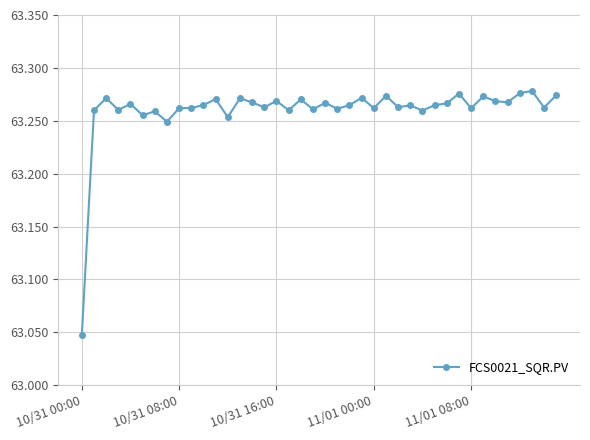

How many values are between 63 and 64?

40